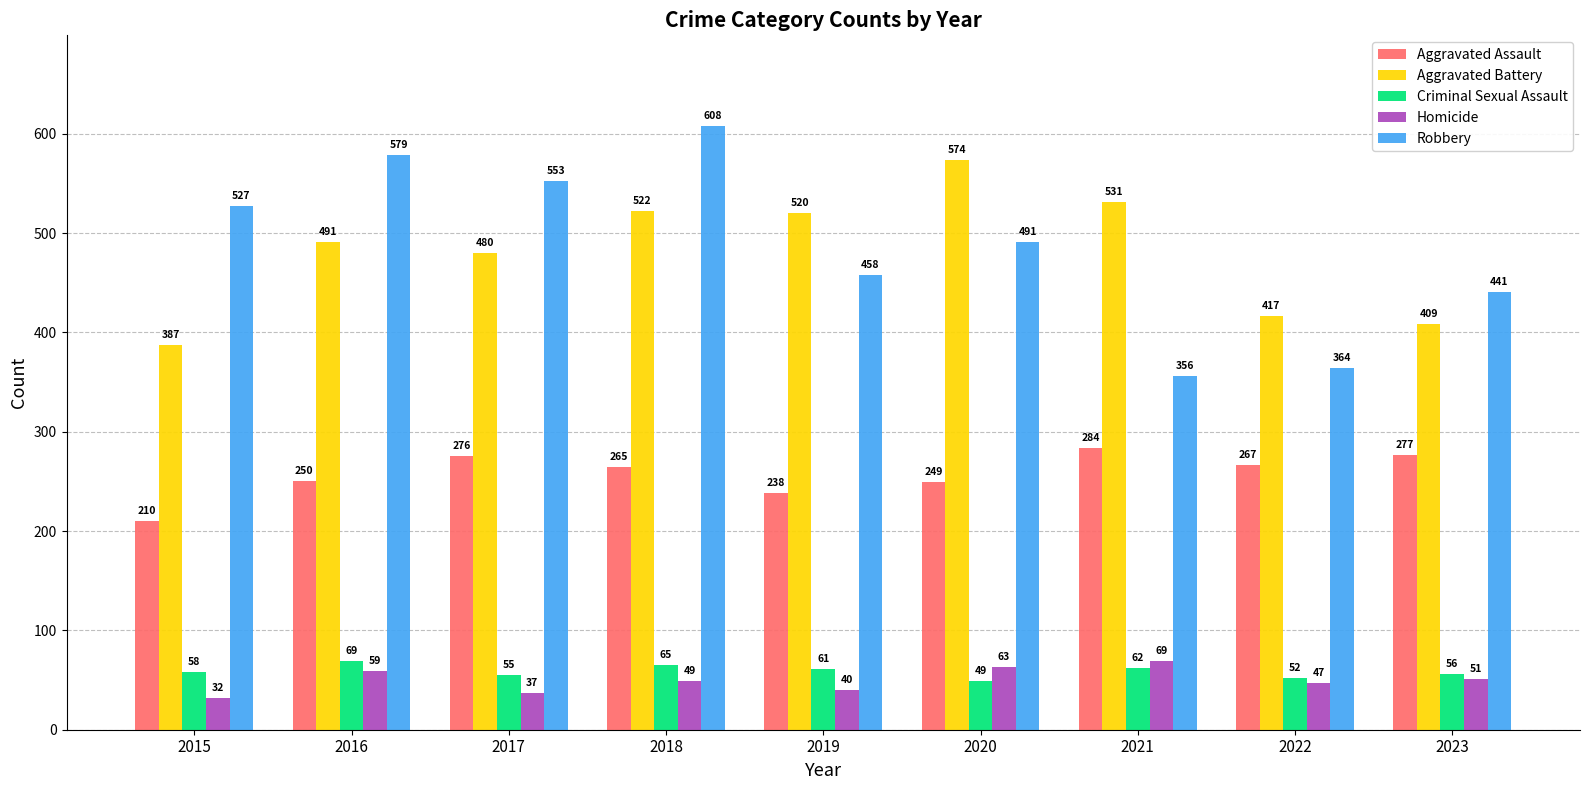

Is it true that Robbery equals 174 at 2017?

False